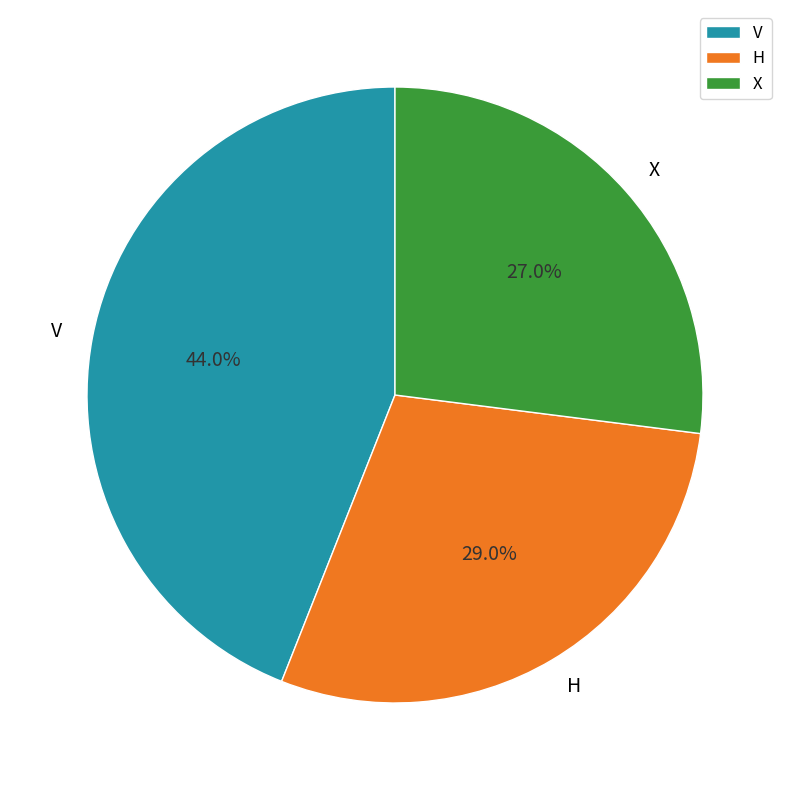

How many segments does this pie chart have?

3